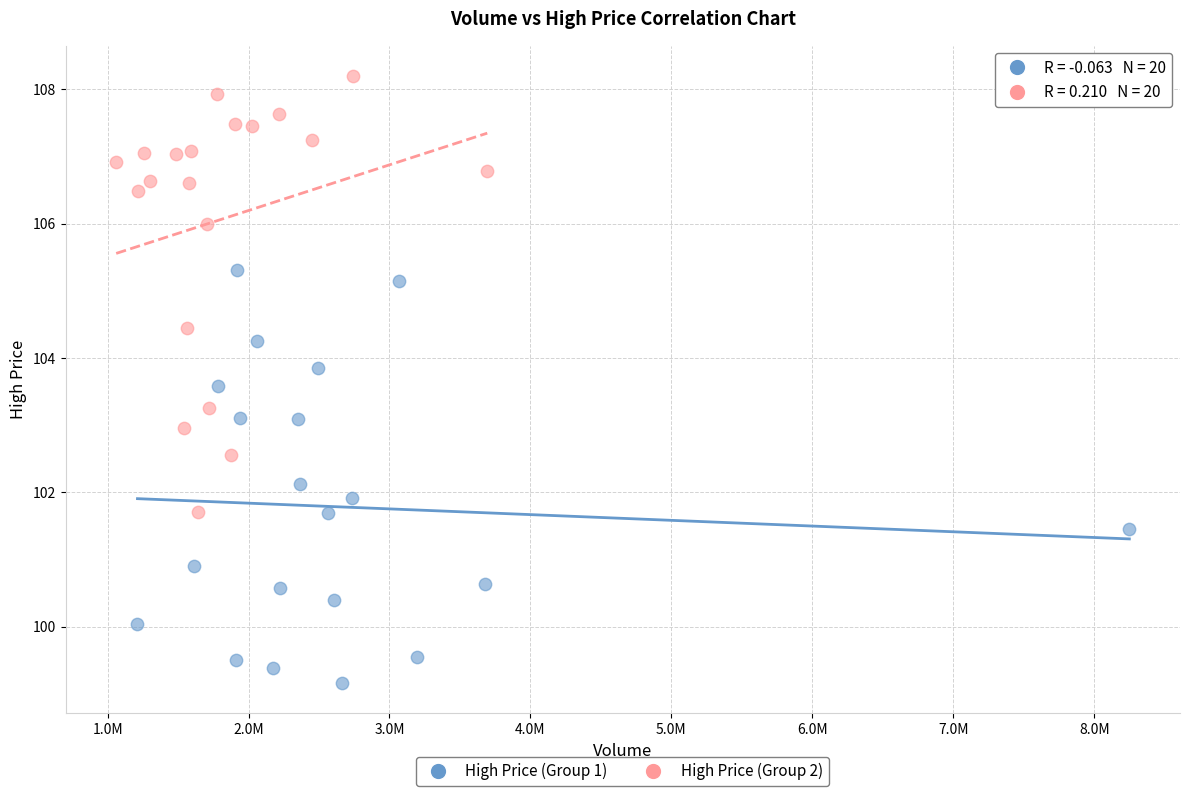

Which series contains the lowest Y value?

High Price (Group 1)